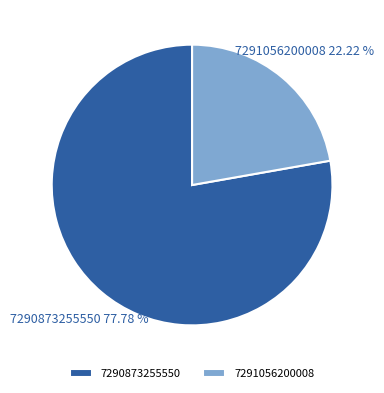

How much of the chart is everything except 7290873255550?

22.2%